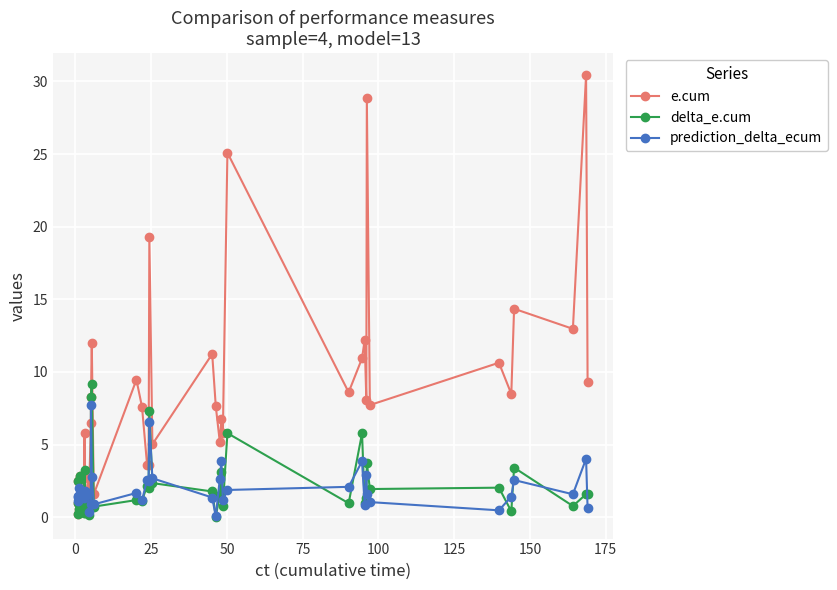

At how many categories does at least one series exceed 22?

3